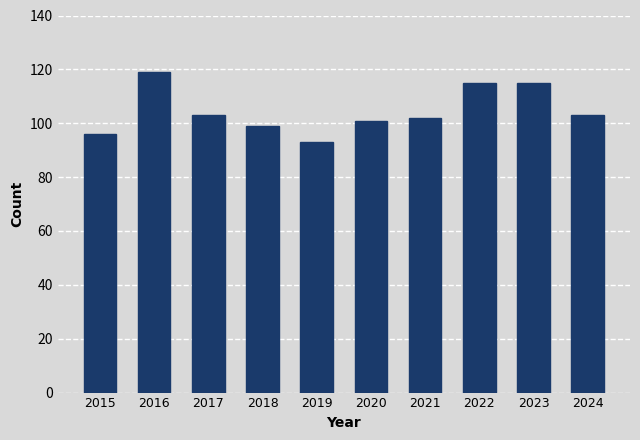

How many values are below 103?

5